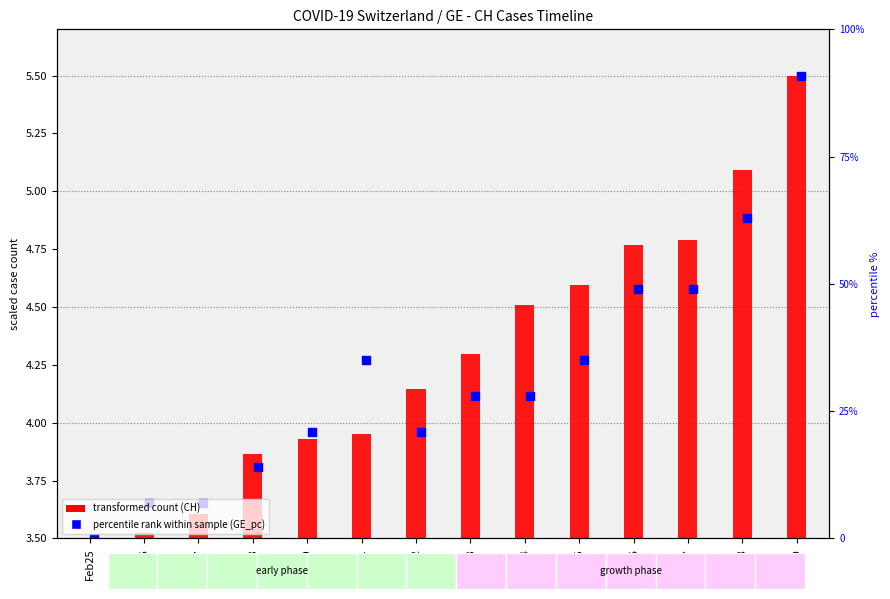

Which series has the largest total across all categories?

transformed count (CH)